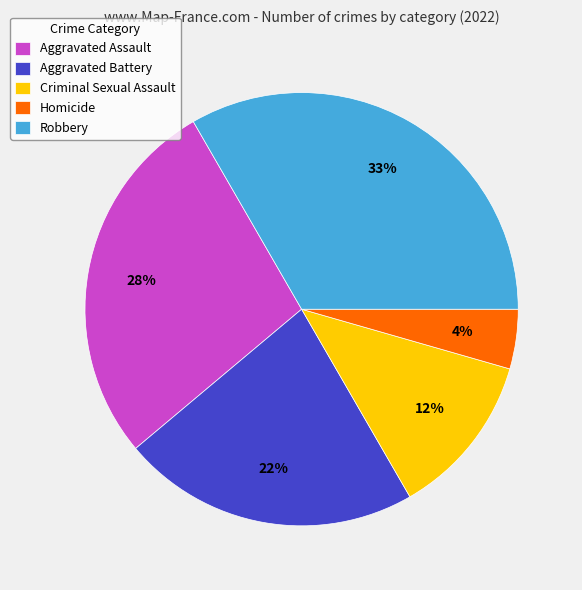

Do Aggravated Battery and Homicide together represent more than half of the pie?

No